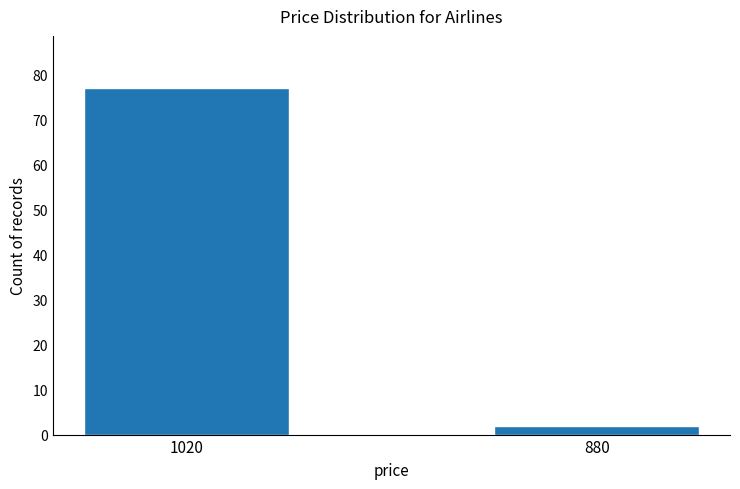

Reading right to left, what are all the values shown in this chart?

880=2	1020=77